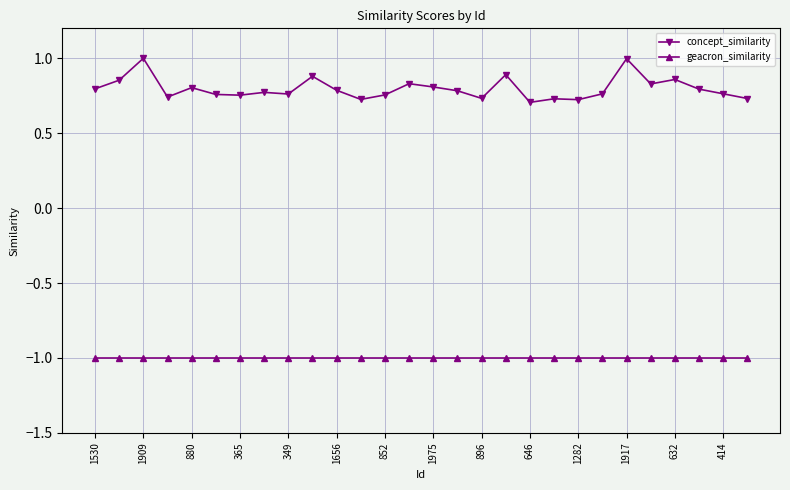

Rank the series by their average value, from highest to lowest.

concept_similarity, geacron_similarity